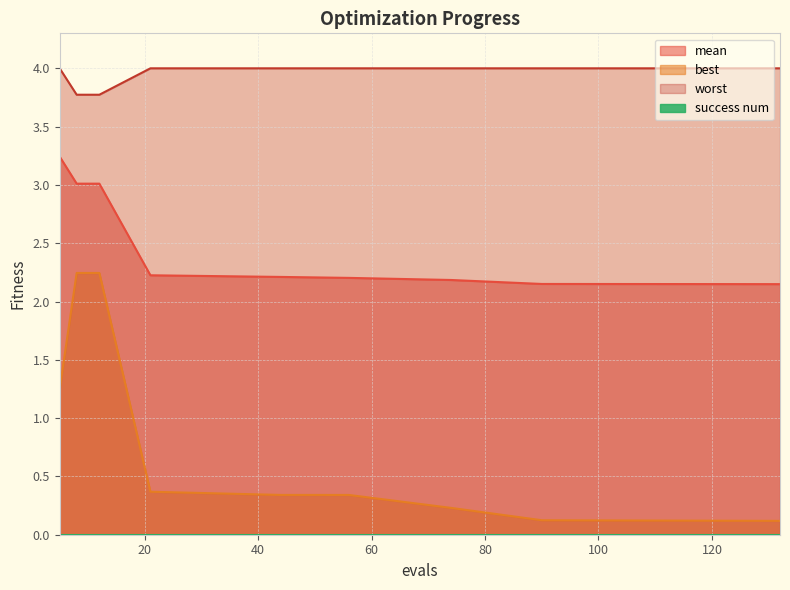

Reading left to right, what are all the values shown in this chart?

mean: 3.2	3.0	3.0	2.2	2.2	2.2	2.2	2.2	2.1	2.1
best: 1.2	2.2	2.2	0.4	0.3	0.3	0.2	0.1	0.1	0.1
worst: 4.0	3.8	3.8	4.0	4.0	4.0	4.0	4.0	4.0	4.0